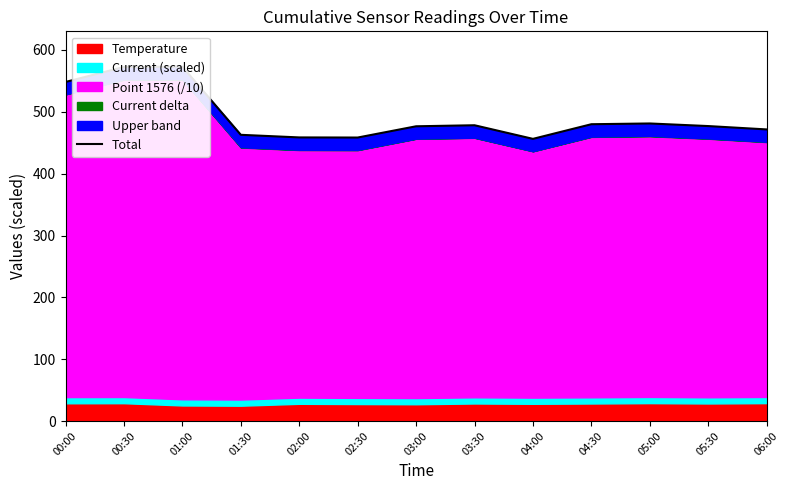

What is the value of the 7th point from the left?

476.6